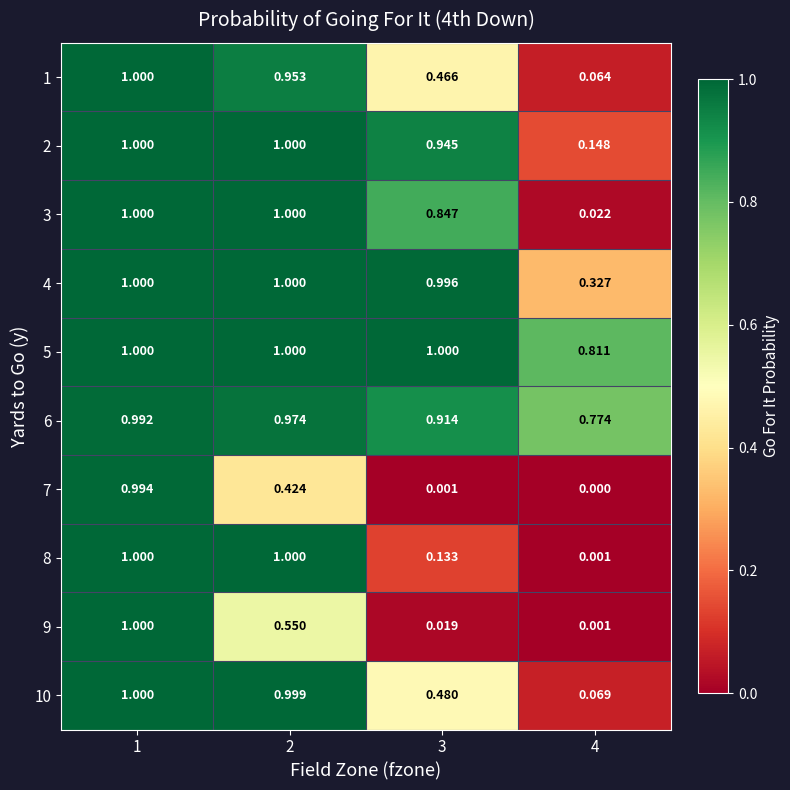

Is the value of 2 at 2 greater than the value of 6 at 3?

Yes